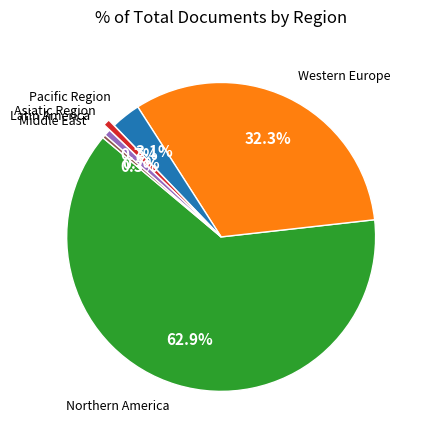

To the nearest percent, what is the difference between the largest and smallest slice percentages?

63%